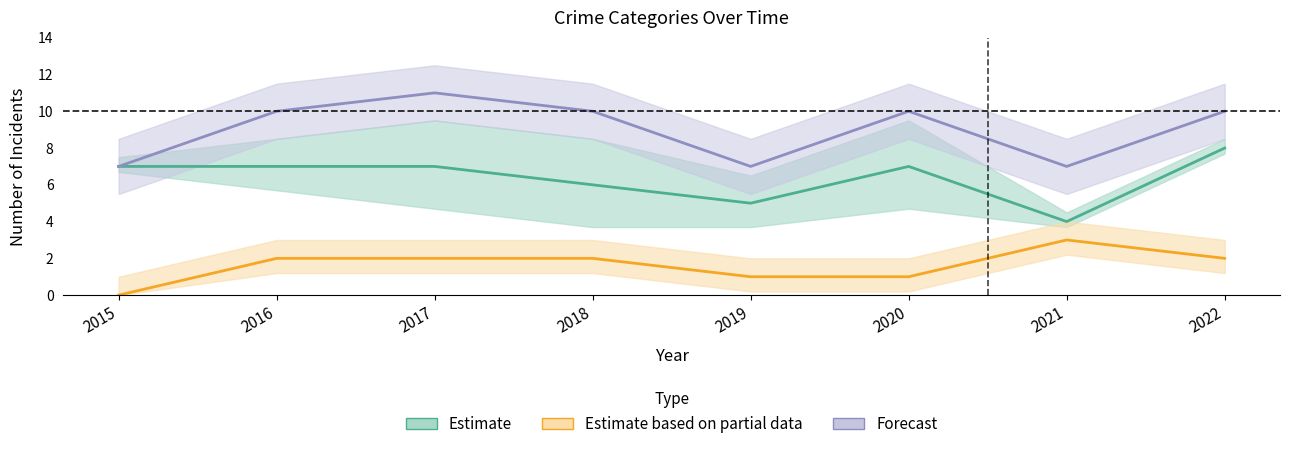

At which category is the sum across all series the highest?

2017